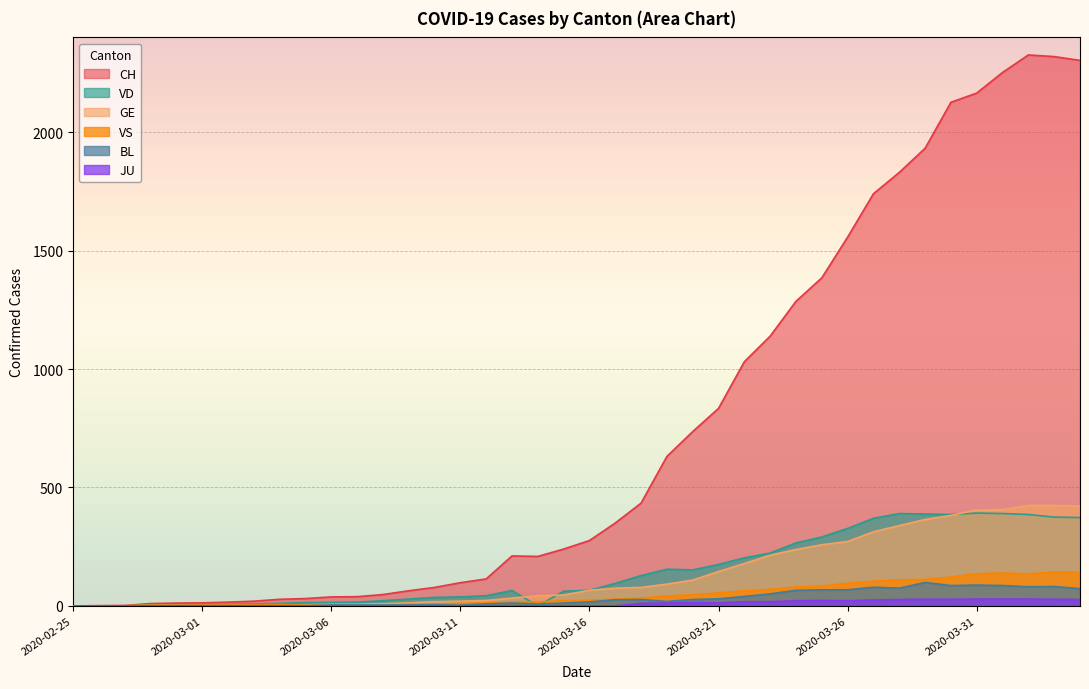

True or false: JU has more than 0 interior local peaks.

True